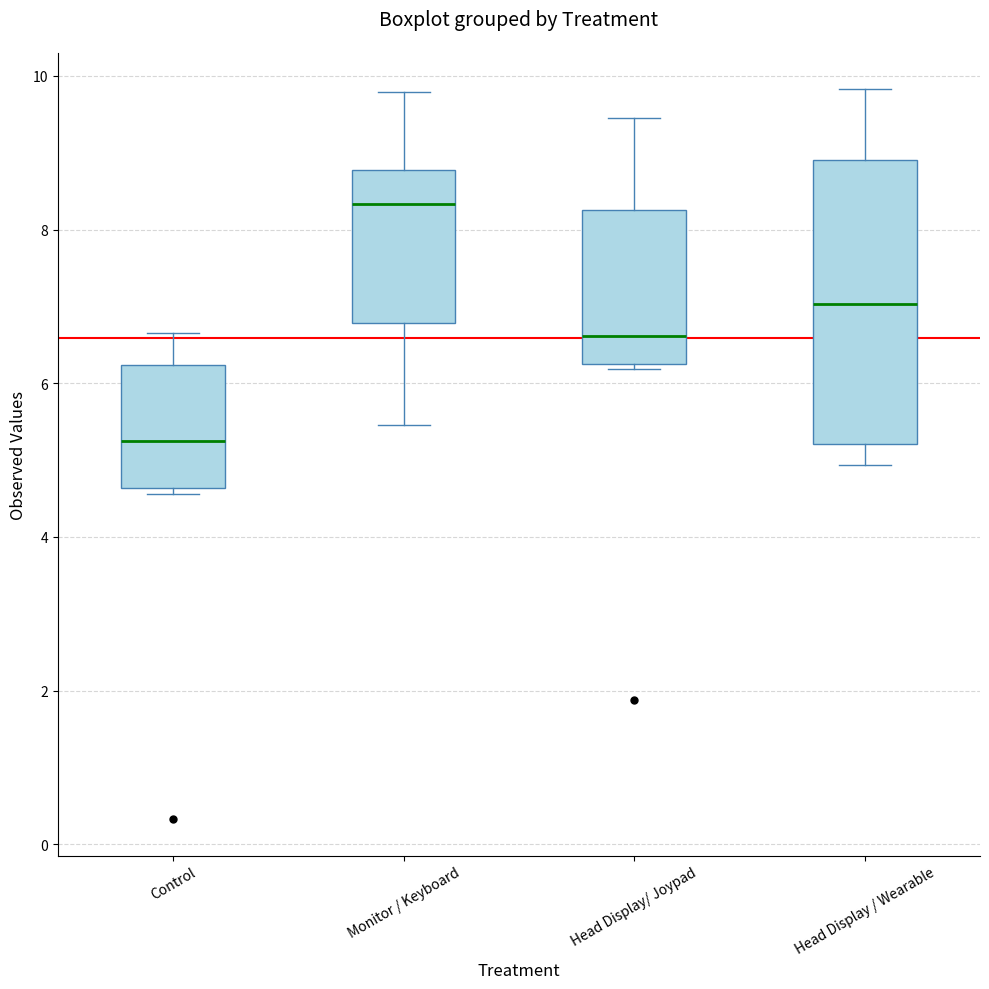

Reading left to right, read every box against the y-axis: the position of its median line, the range the box covers, and the ends of its whiskers. The values are not printed on the chart, so give them approximately, as read against the axis.

Control: median 5.2, box 4.6 to 6.2, whiskers 4.6 (just below the box's lower edge) to 6.6
Monitor / Keyboard: median 8.4, box 6.8 to 8.8, whiskers 5.4 to 9.8
Head Display/ Joypad: median 6.6, box 6.2 to 8.2, whiskers 6.2 to 9.4
Head Display / Wearable: median 7.0, box 5.2 to 9.0, whiskers 5.0 to 9.8